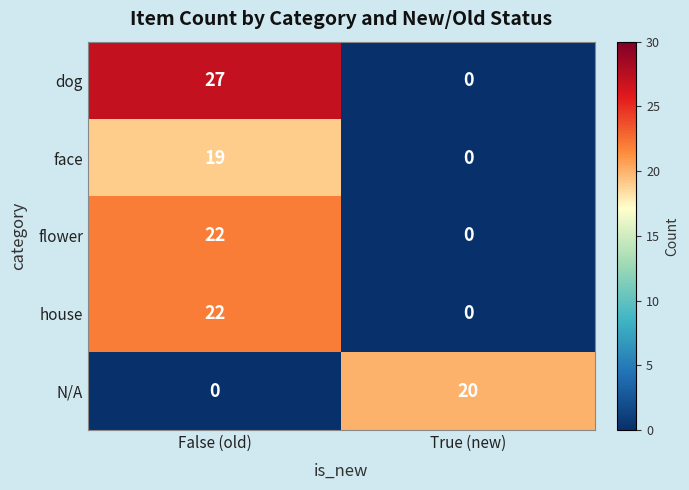

Is it true that N/A equals 26 at True (new)?

False